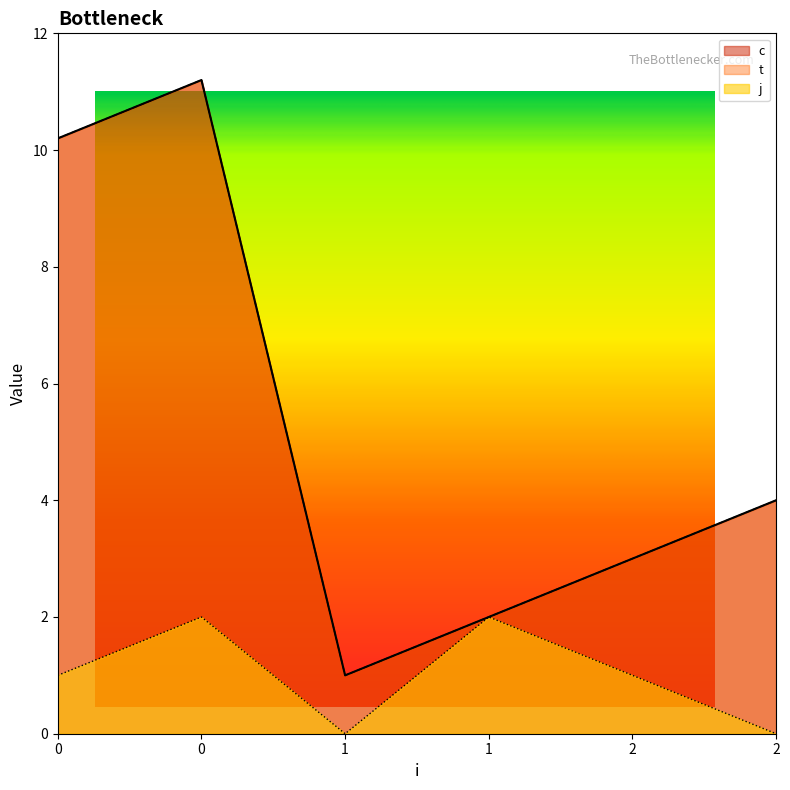

True or false: j and t cross at least once.

False